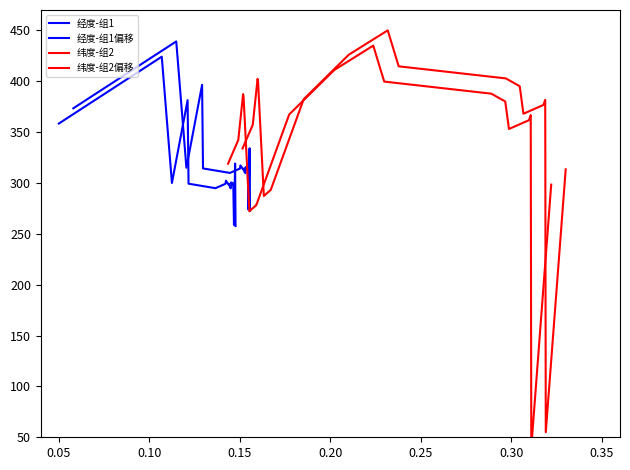

Is this an area chart (filled region under the line)?

No